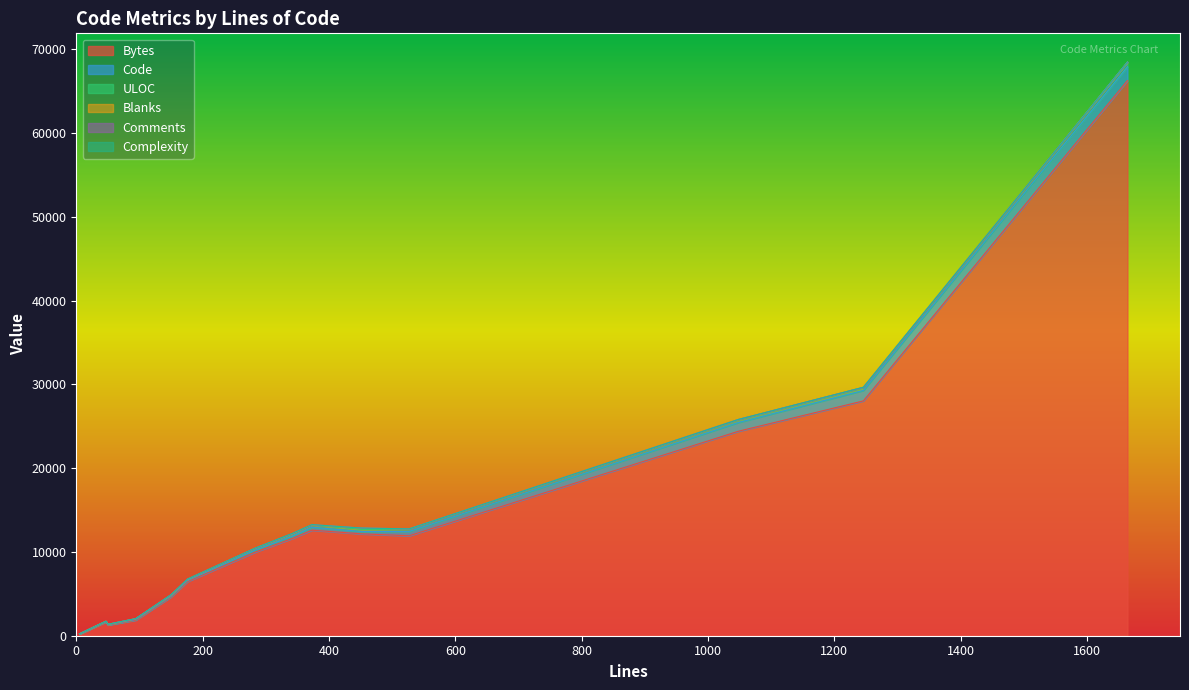

Between 50 and 342, which series saw the biggest shift?

Bytes